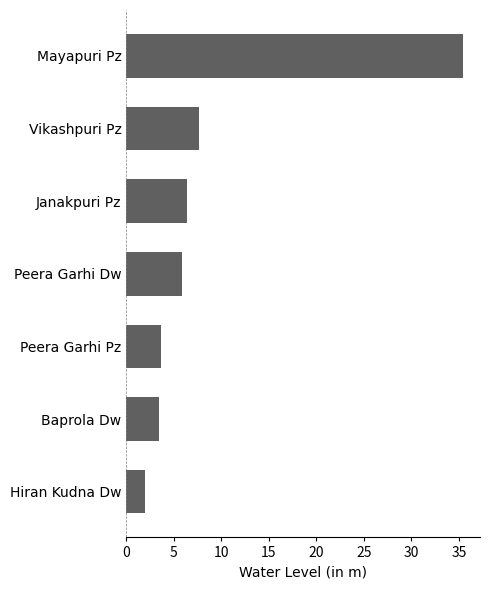

Which label corresponds to the smallest value in the chart?

Hiran Kudna Dw